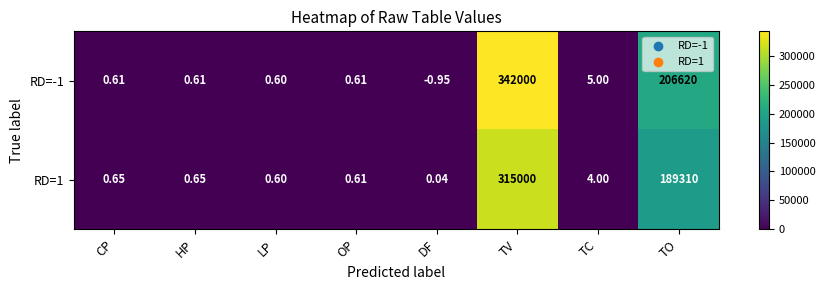

At which label does RD=-1 reach its minimum?

DF